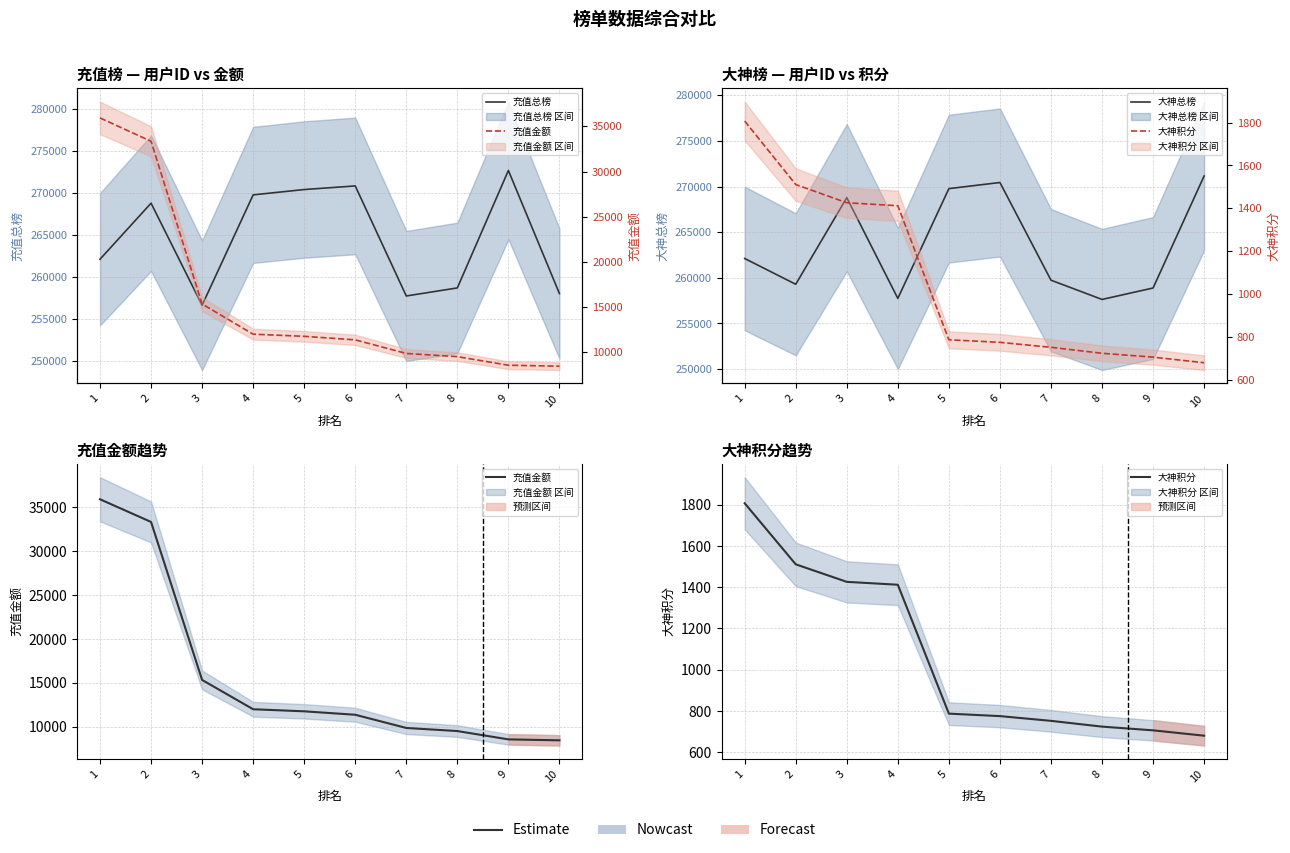

At which category is the sum across all series the highest?

2